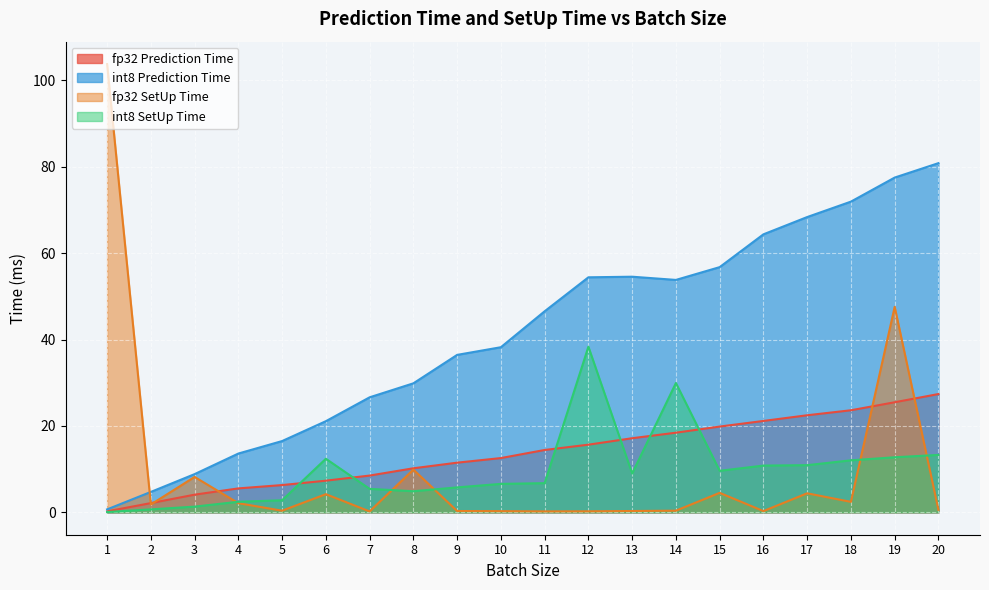

Reading left to right, extract all data points from this chart.

fp32 Prediction Time: 0.2	2.1	4.1	5.5	6.3	7.3	8.5	10.2	11.5	12.6	14.4	15.7	17.2	18.4	19.9	21.2	22.5	23.6	25.5	27.4
int8 Prediction Time: 0.7	4.7	8.8	13.6	16.5	21.1	26.6	29.9	36.4	38.2	46.5	54.4	54.5	53.8	56.8	64.4	68.4	71.9	77.5	80.8
fp32 SetUp Time: 103.8	1.8	8.2	2.1	0.4	4.2	0.2	9.9	0.3	0.3	0.2	0.2	0.3	0.4	4.5	0.3	4.4	2.4	47.6	0.6
int8 SetUp Time: 0.1	0.7	1.3	2.4	2.8	12.4	5.4	4.9	5.8	6.6	6.8	38.3	9.0	29.9	9.6	10.8	10.9	12.0	12.7	13.3